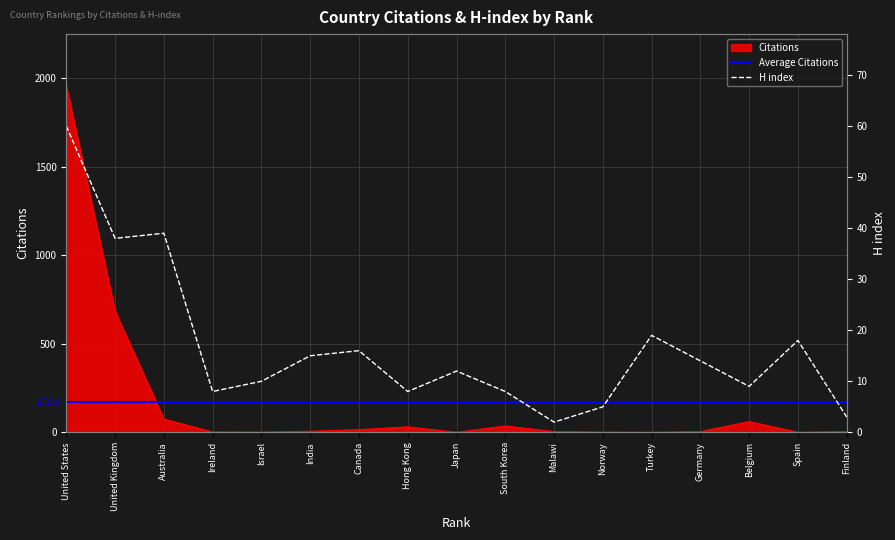

What is the difference between the maximum and minimum values in the Citations series?

1957